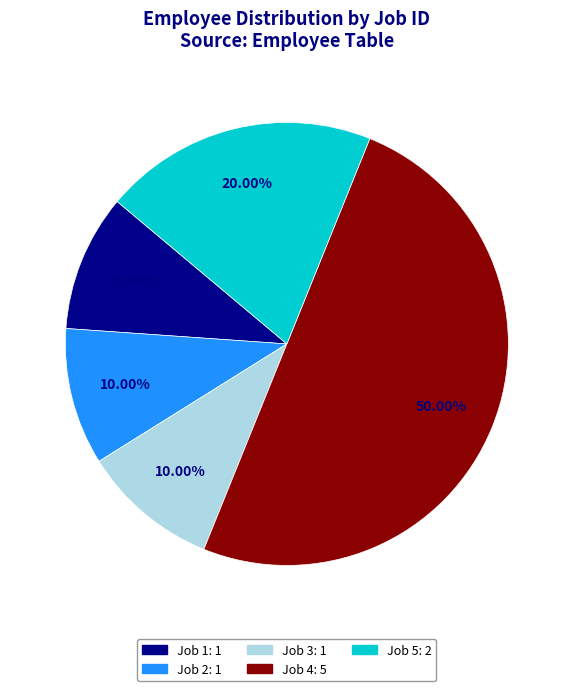

Which has a higher value, Job 4 or Job 3?

Job 4